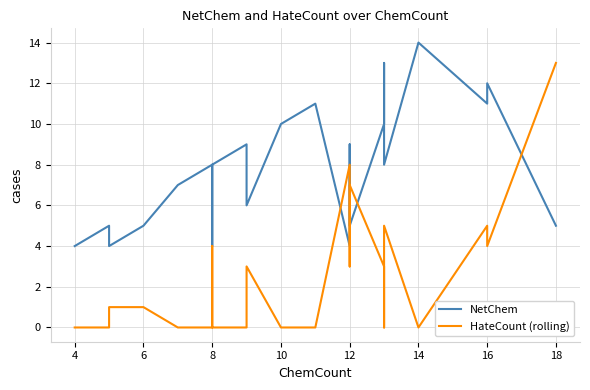

Is the value of NetChem at 18 greater than the value of HateCount (rolling) at 6?

Yes